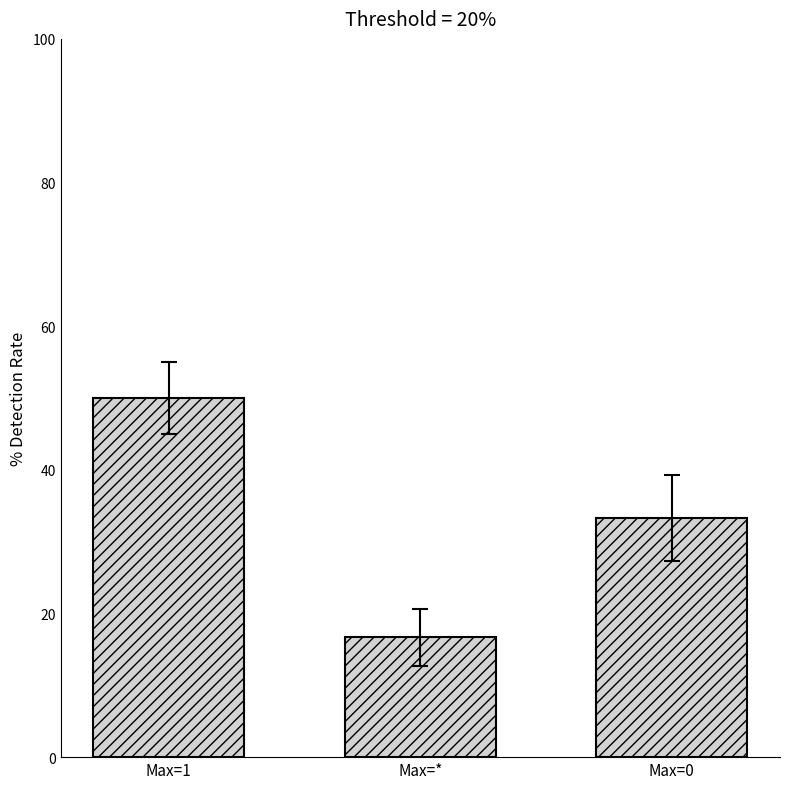

List the labels in order of value, largest first.

Max=1, Max=0, Max=*